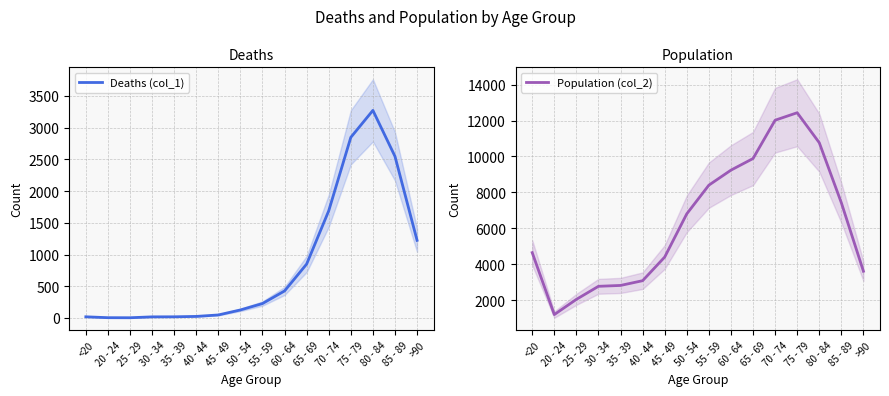

What are all the series names shown in the legend?

Deaths (col_1), Population (col_2)